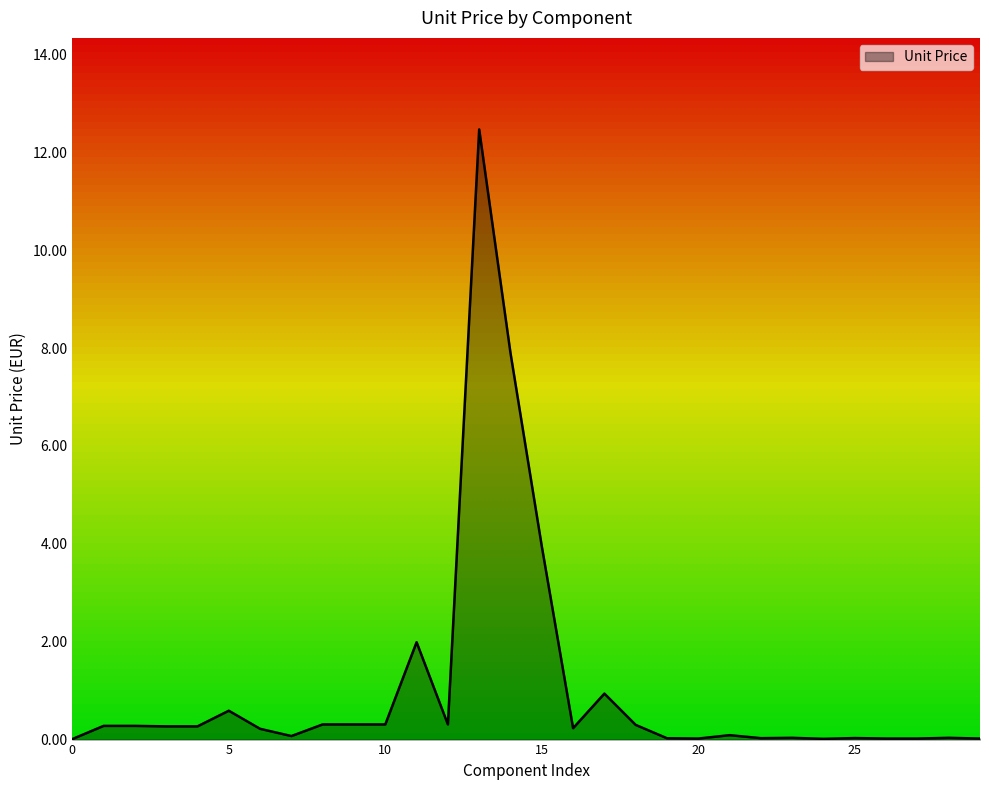

What is the greatest value displayed?

12.5